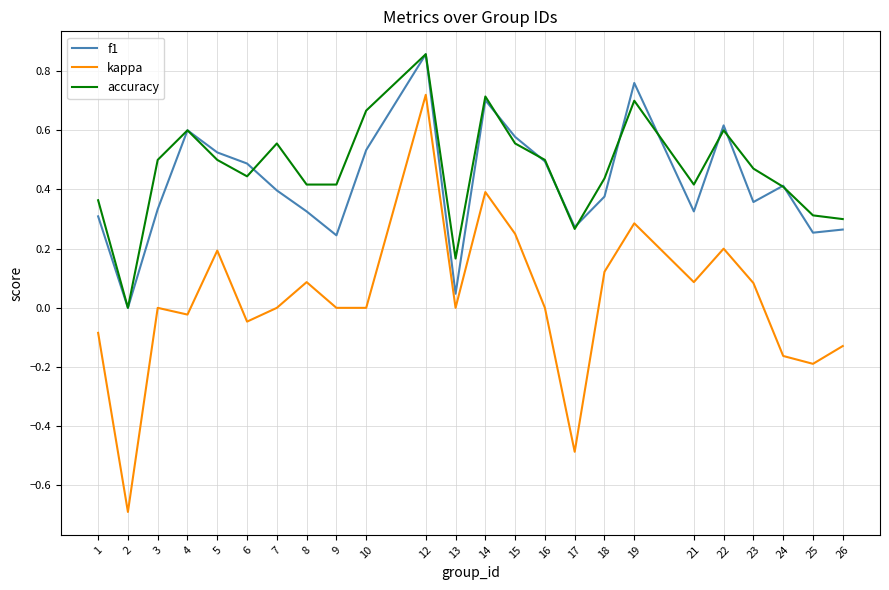

The value of f1 at 19 is 1.1. True or false?

False